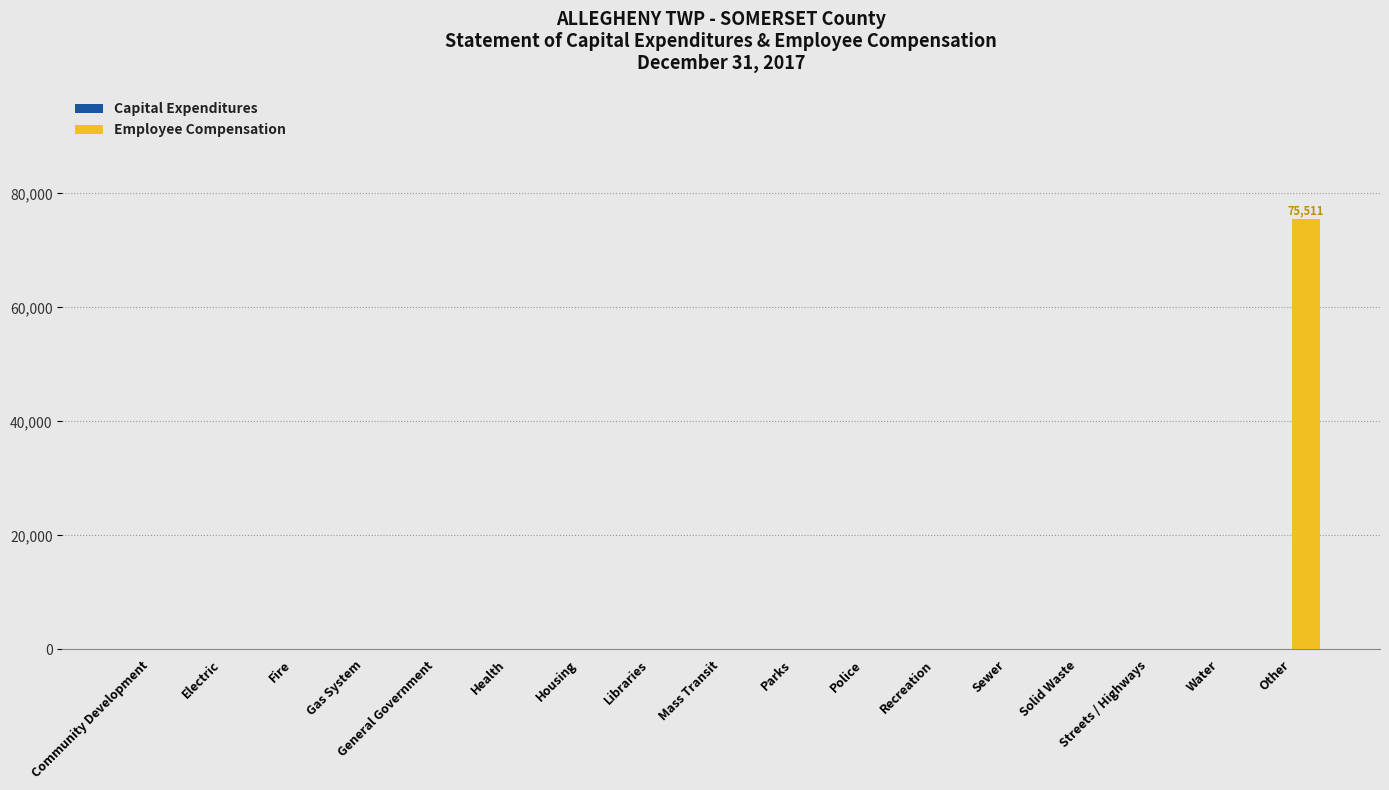

Which label corresponds to the largest value in the chart?

Other